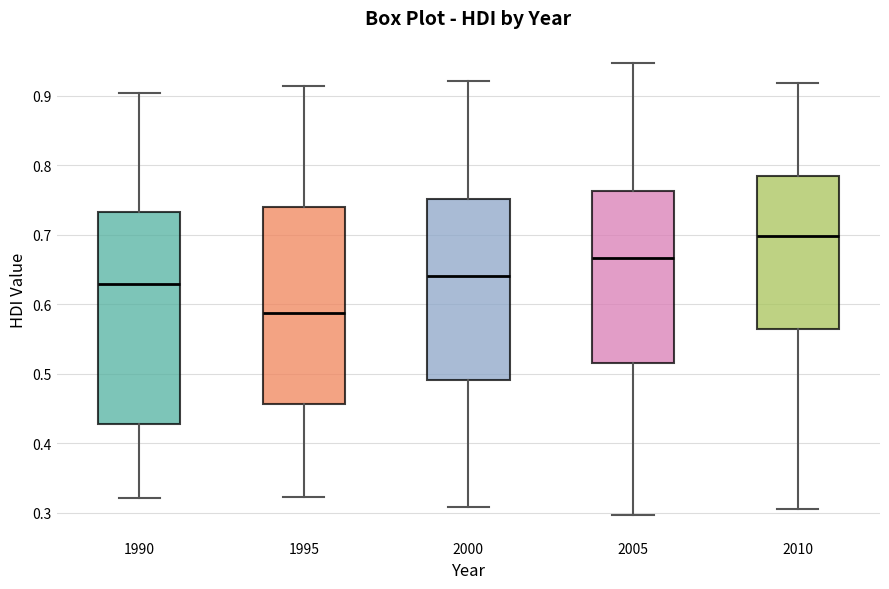

Which box has the highest median line?

2010